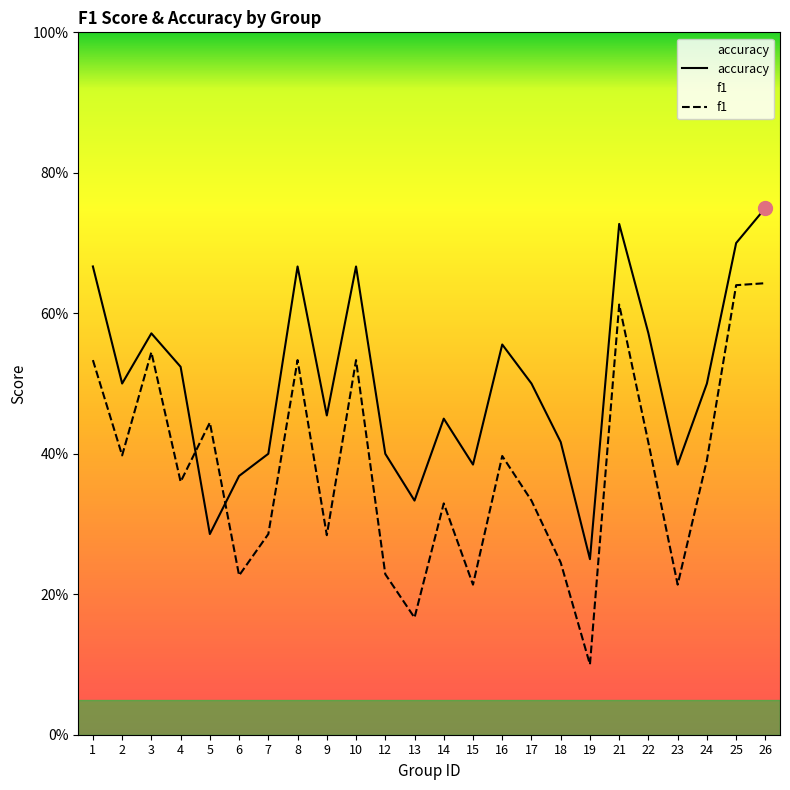

List the series in order of their peak value, highest first.

accuracy, f1